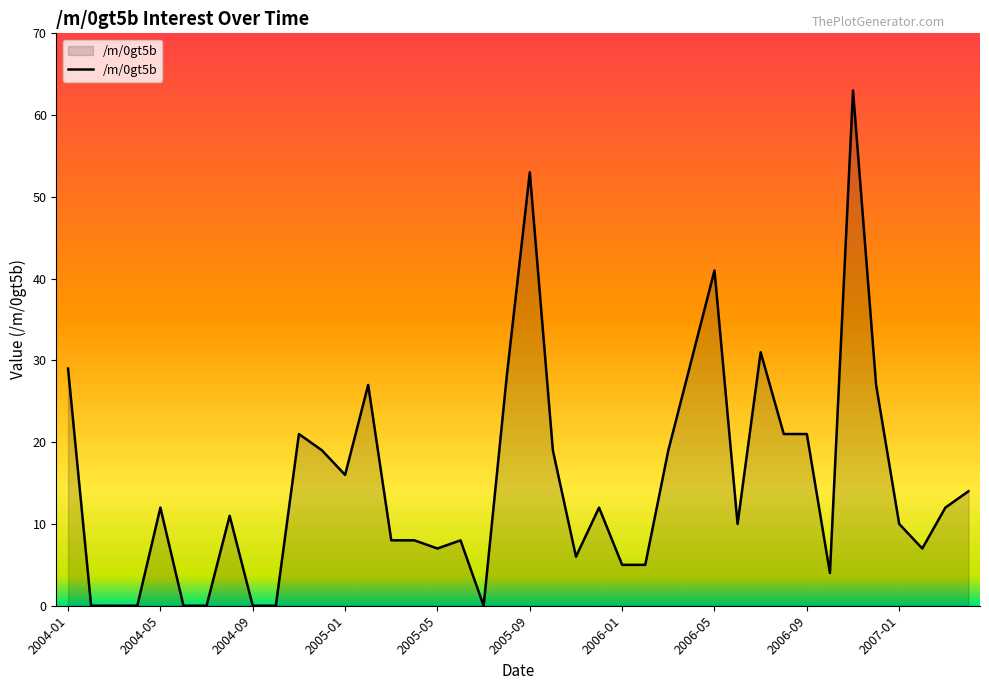

What is the difference between the maximum and minimum values?

63